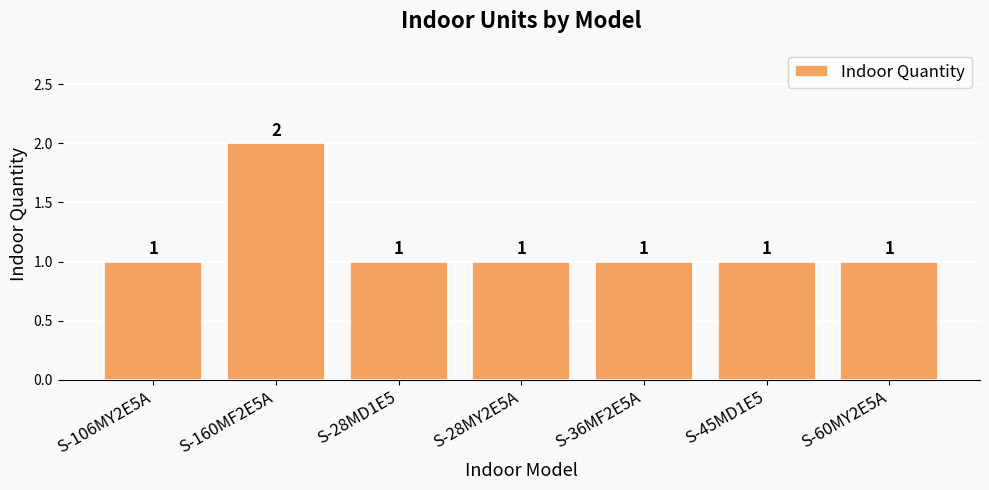

What is the approximate value at S-28MY2E5A?

1